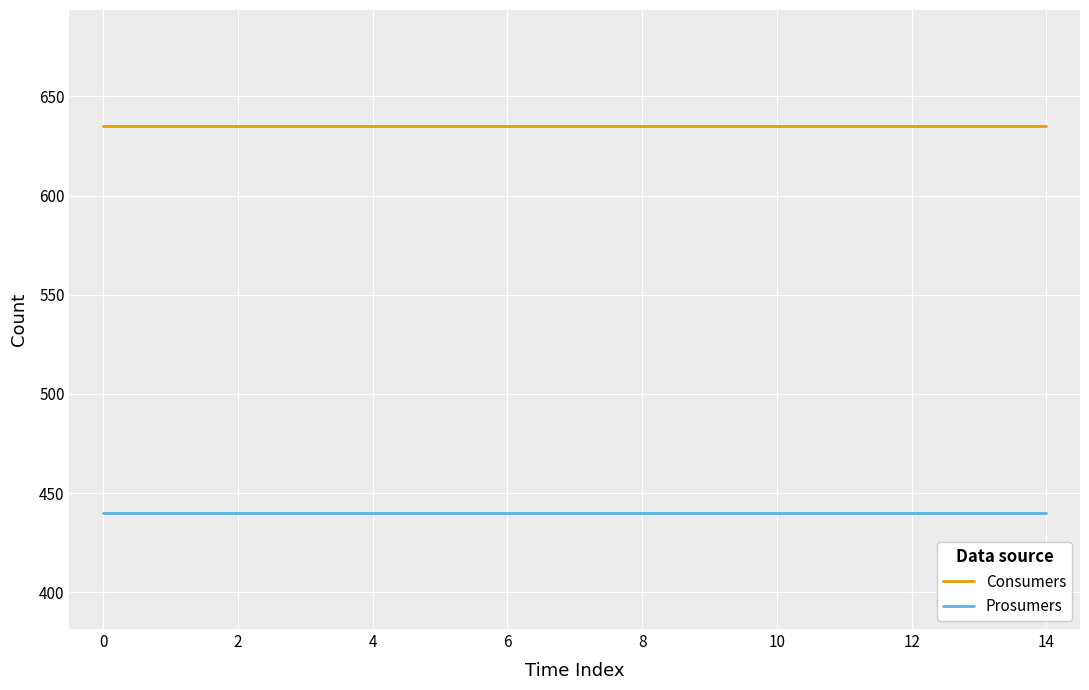

What are all the series names shown in the legend?

Consumers, Prosumers